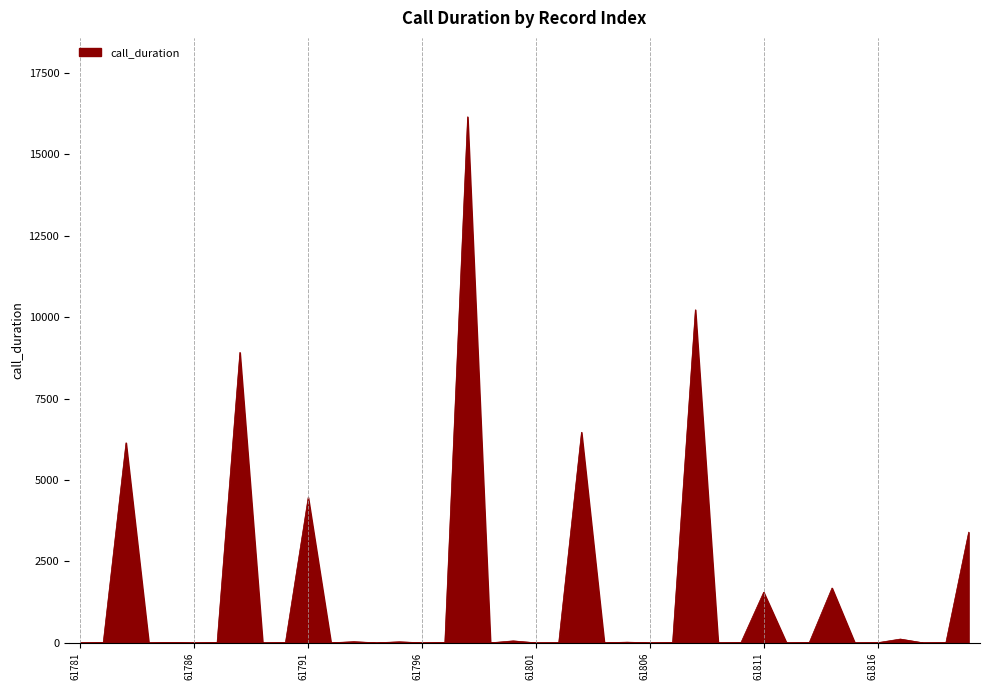

What is the difference between the maximum and minimum values?

16150